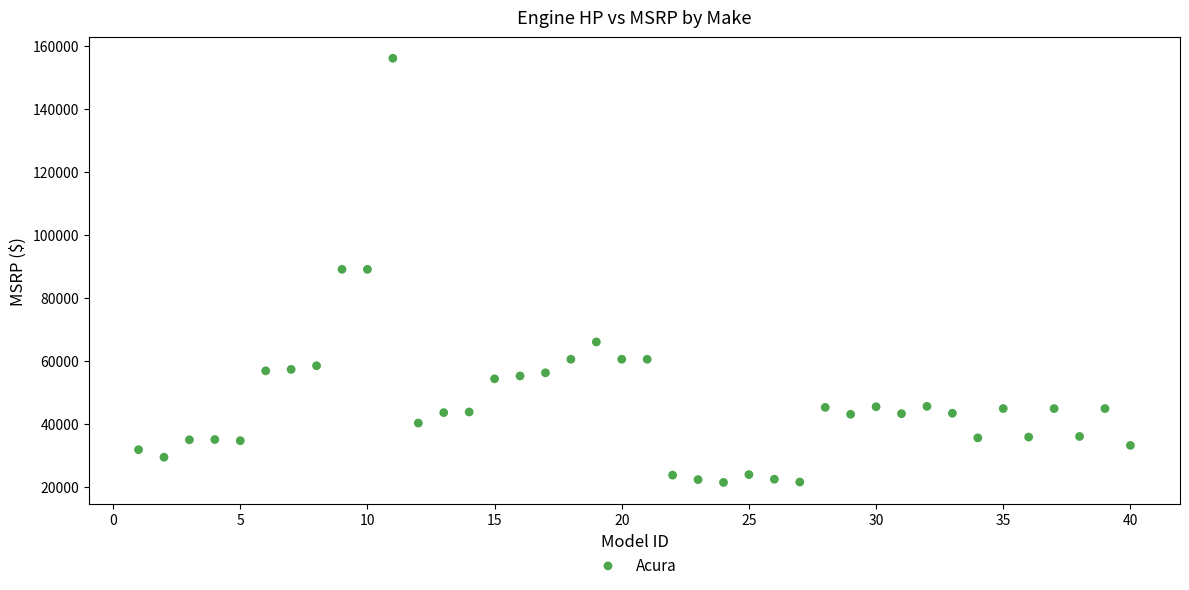

What is the range of X values (max minus min)?

39